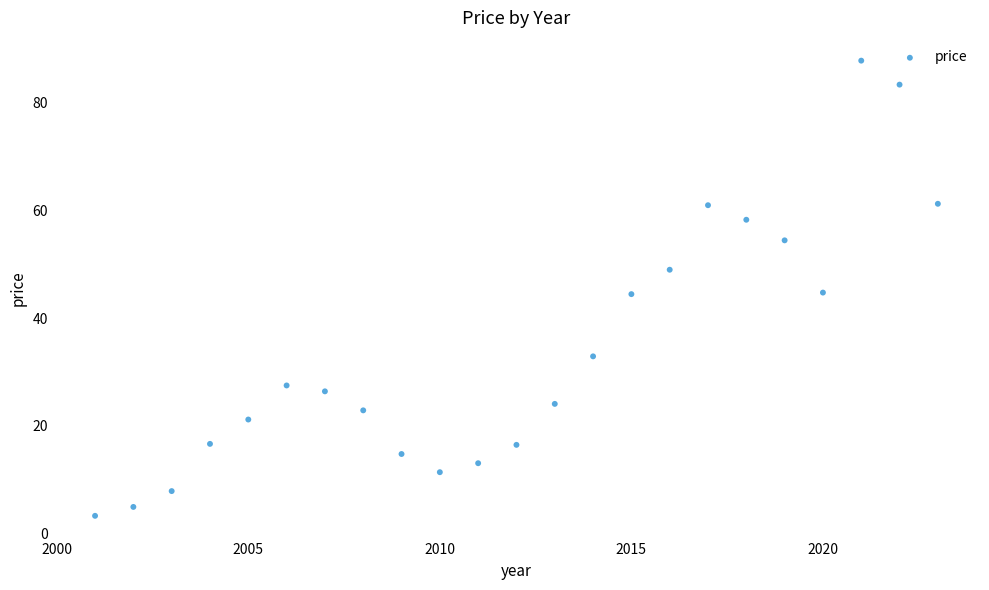

What is the range of X values (max minus min)?

22.0